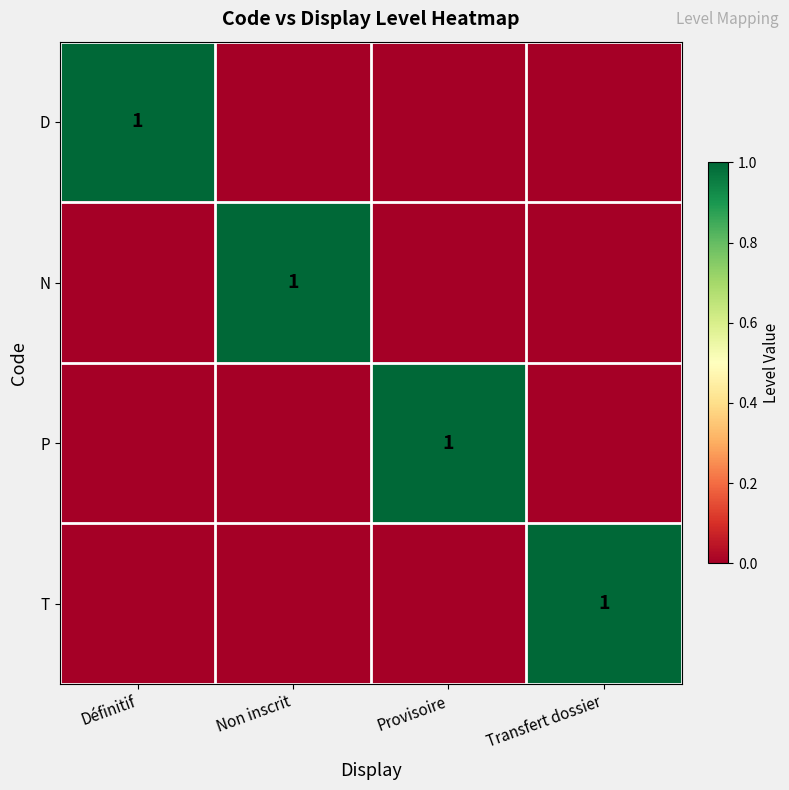

The T series shows 1 at Transfert dossier. True or false?

True